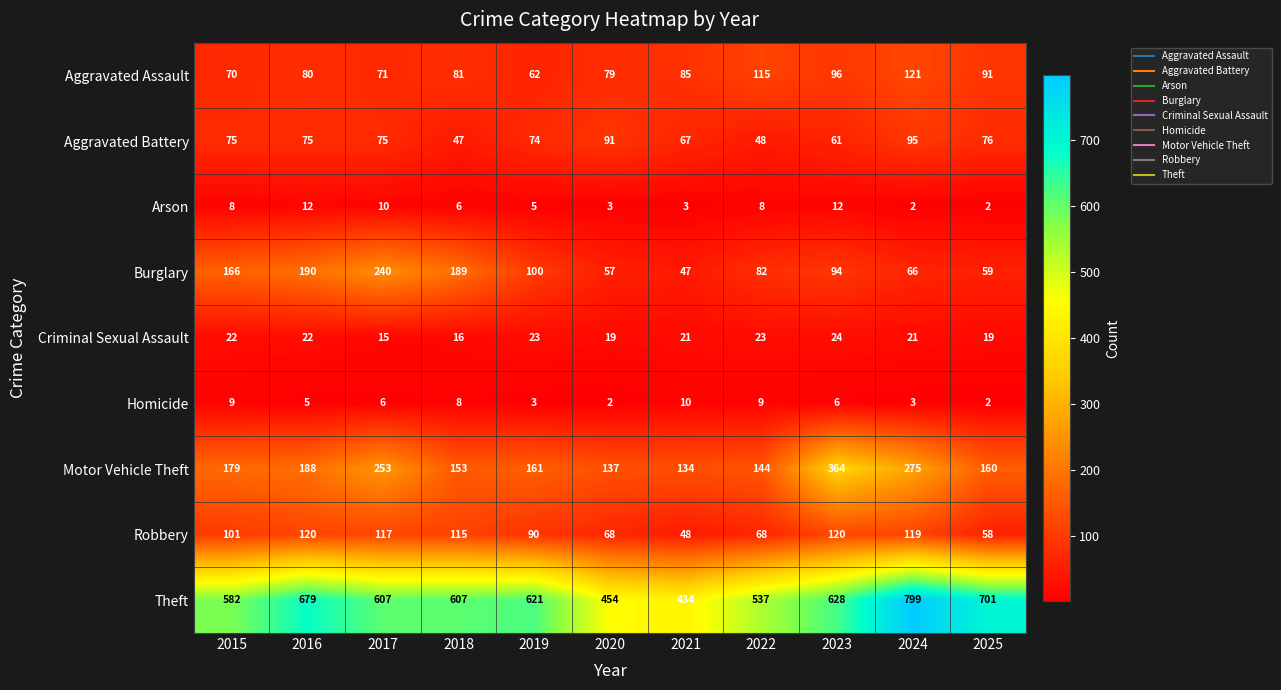

Between 2021 and 2022, which series saw the biggest shift?

Theft